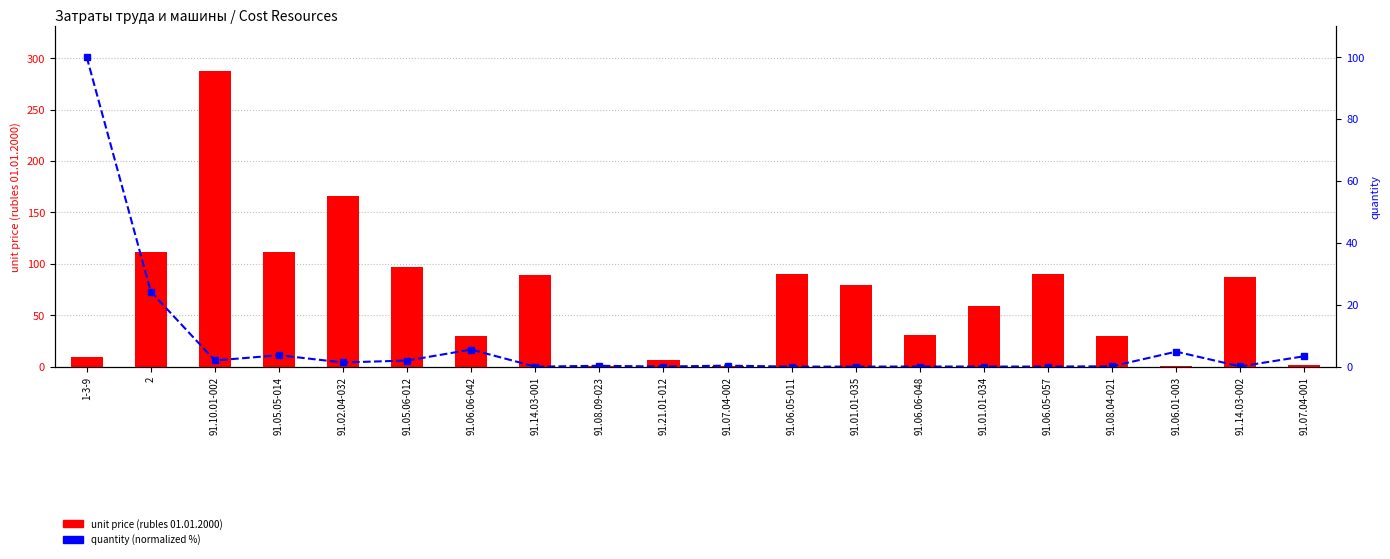

Rank the categories by quantity (normalized %) value from lowest to highest.

91.14.03-001, 91.06.05-011, 91.01.01-035, 91.06.05-057, 91.21.01-012, 91.01.01-034, 91.06.06-048, 91.14.03-002, 91.08.04-021, 91.08.09-023, 91.07.04-002, 91.02.04-032, 91.05.06-012, 91.10.01-002, 91.07.04-001, 91.05.05-014, 91.06.01-003, 91.06.06-042, 2, 1-3-9